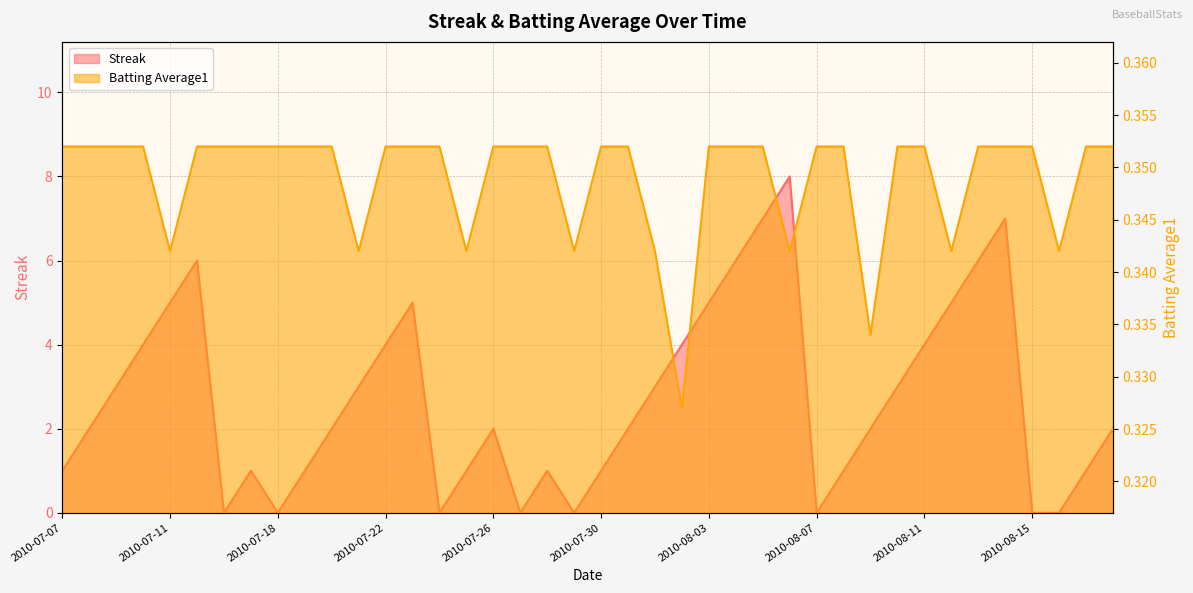

Does the chart have visible grid lines?

Yes